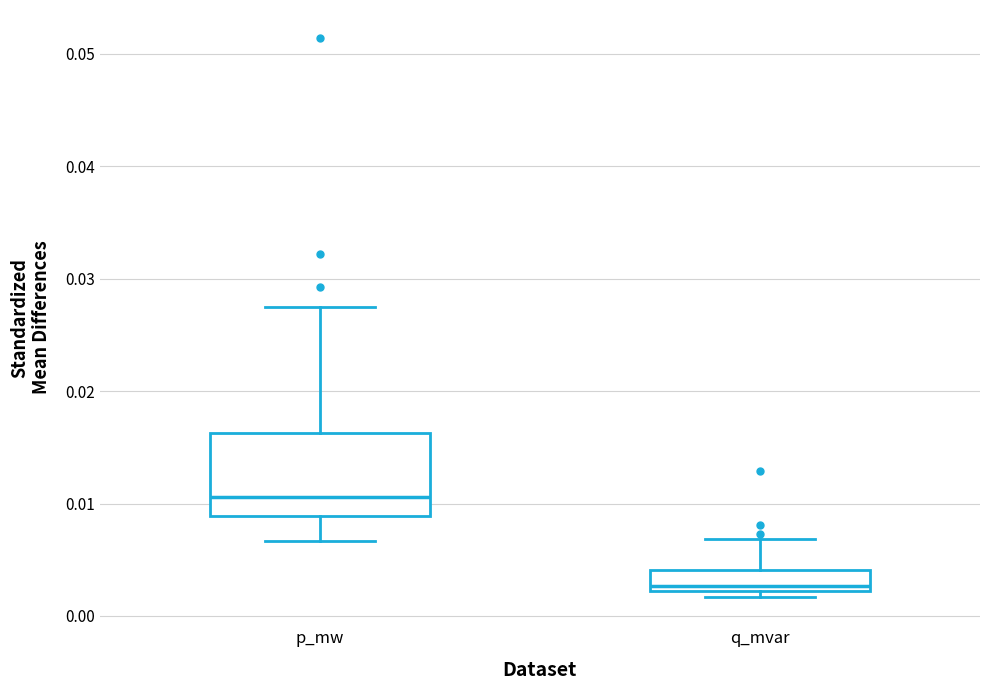

Where is the upper edge of the box for p_mw on the y-axis? The values are not printed on the chart, so give them approximately, as read against the axis.

0.016